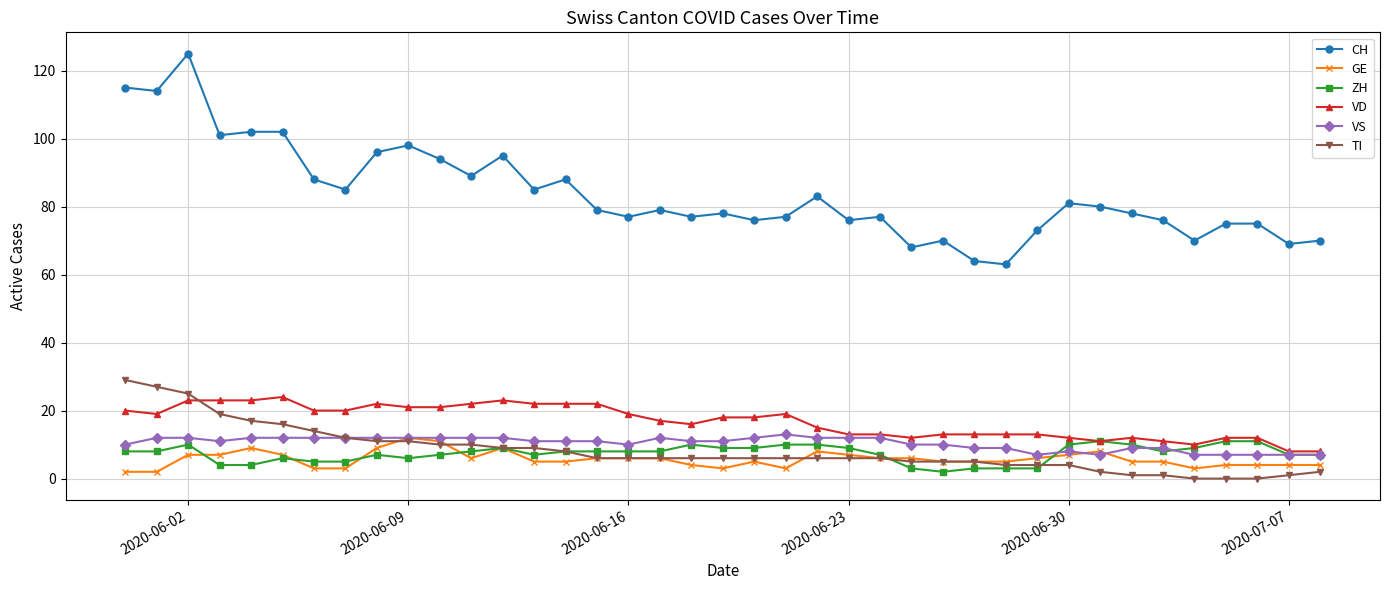

Count the number of data series in this chart.

6